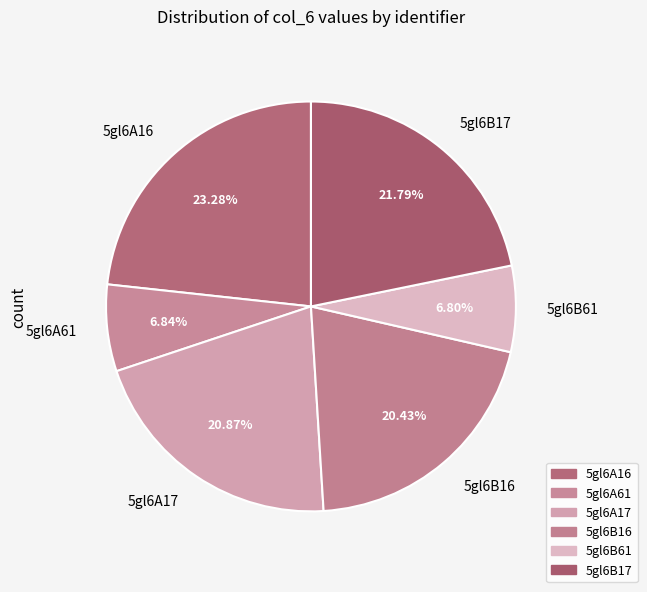

Is the sum of 5gl6B17 and 5gl6B16 greater than half?

No